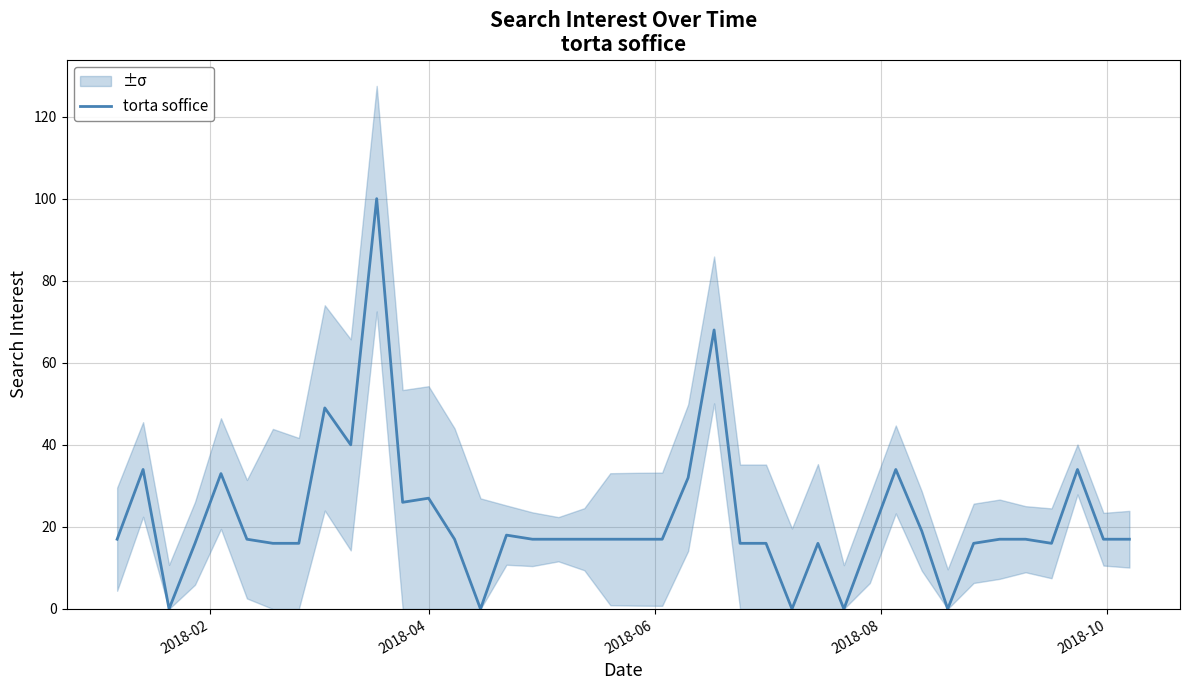

Is it true that the value at 13 is 26?

False